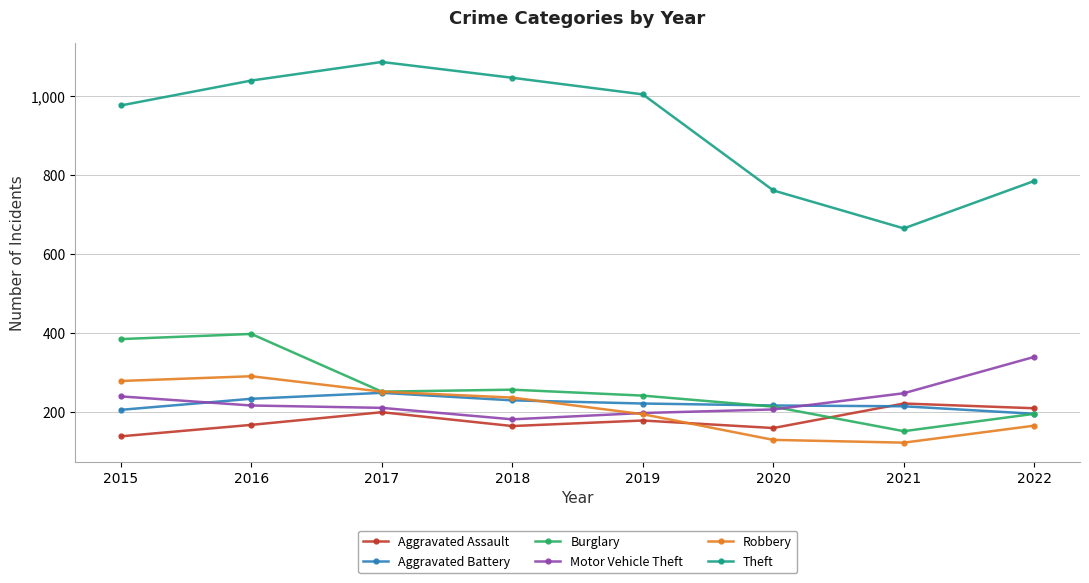

How many series are shown in this chart?

6